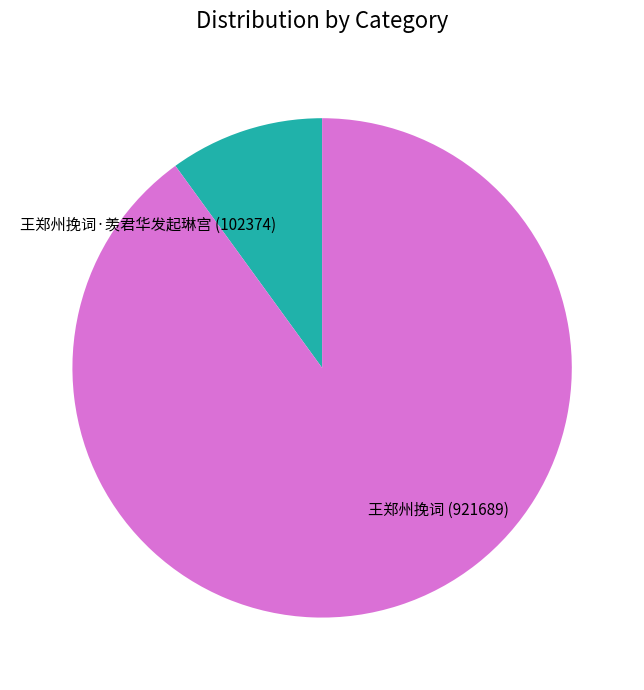

Is the sum of 王郑州挽词·羡君华发起琳宫 and 王郑州挽词 greater than half?

Yes